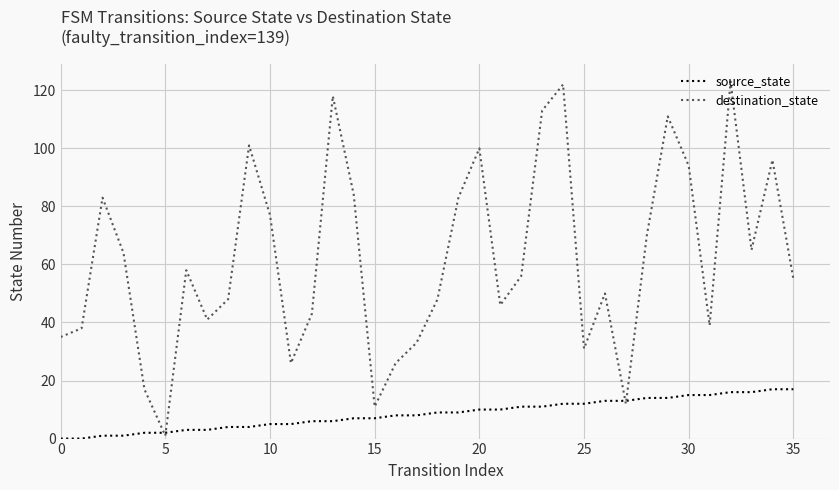

What is the highest value of the source_state series?

17